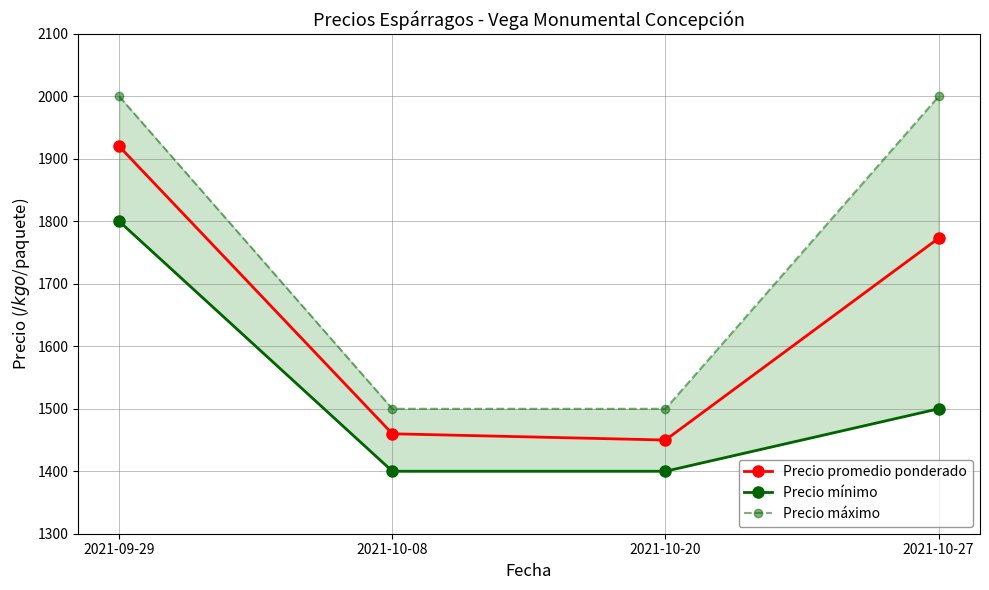

What is the maximum value for Precio mínimo?

1800